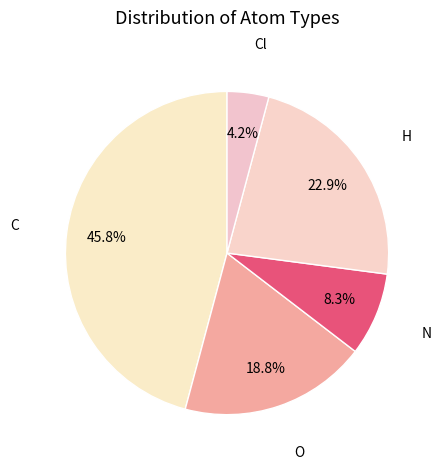

How many slices are in this pie chart?

5